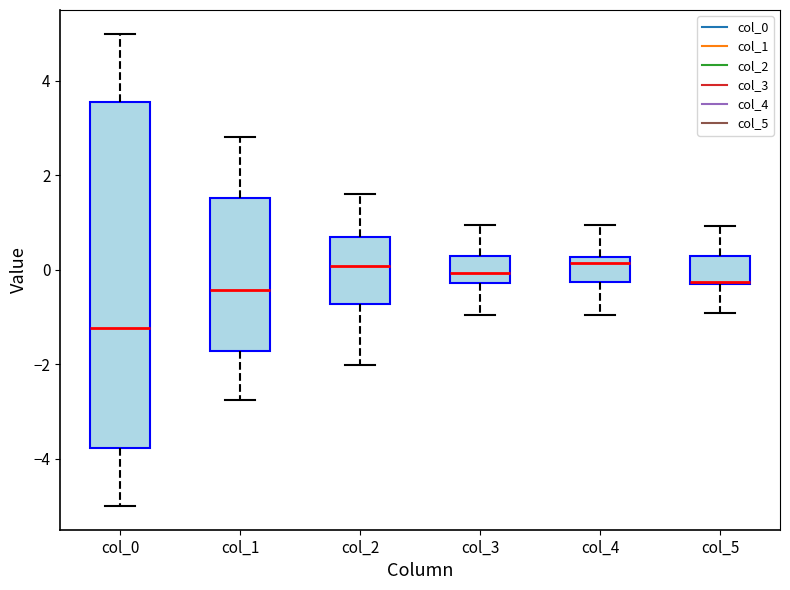

Reading left to right, read every box against the y-axis: the position of its median line, the range the box covers, and the ends of its whiskers. The values are not printed on the chart, so give them approximately, as read against the axis.

col_0: median -1.2, box -3.8 to 3.6, whiskers -5.0 to 5.0
col_1: median -0.4, box -1.8 to 1.6, whiskers -2.8 to 2.8
col_2: median 0.0, box -0.8 to 0.6, whiskers -2.0 to 1.6
col_3: median 0.0, box -0.2 to 0.2, whiskers -1.0 to 1.0
col_4: median 0.2 (just below the box's upper edge), box -0.2 to 0.2, whiskers -1.0 to 1.0
col_5: median -0.2 (drawn on the box's lower edge), box -0.2 to 0.2, whiskers -1.0 to 1.0